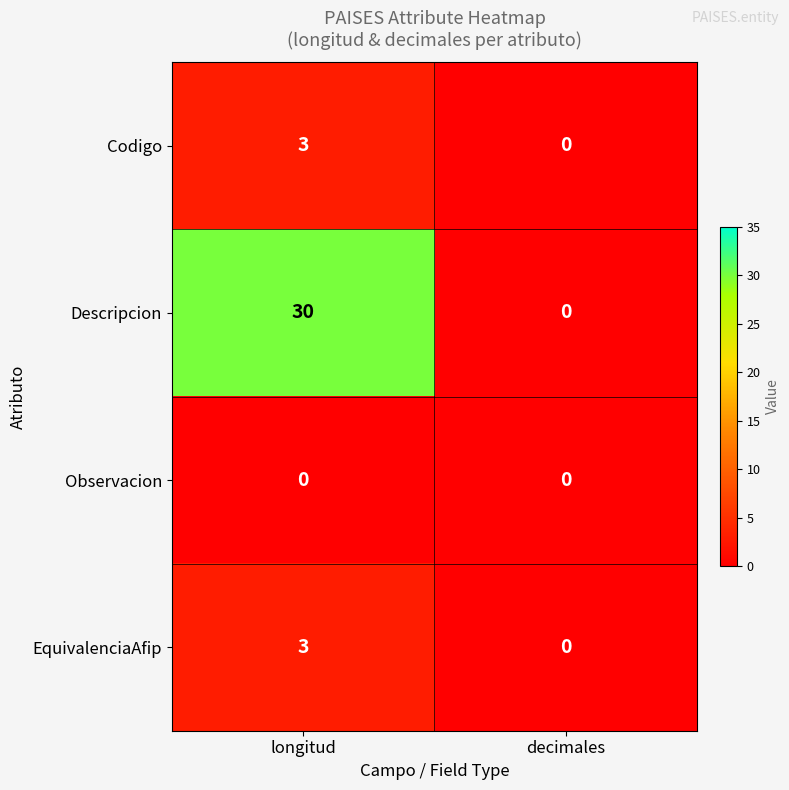

Is it true that Descripcion equals 0 at decimales?

True